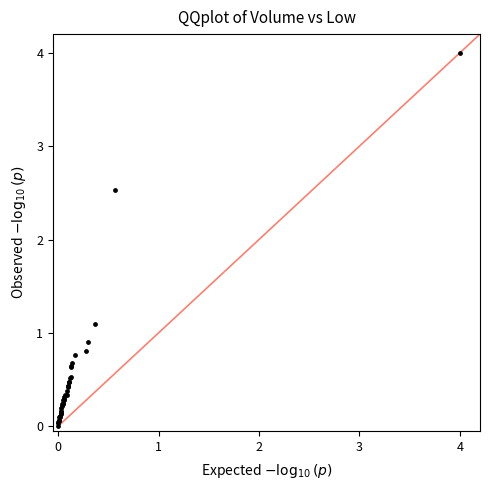

What Y value in the scatter plot is closest to 2?

2.5